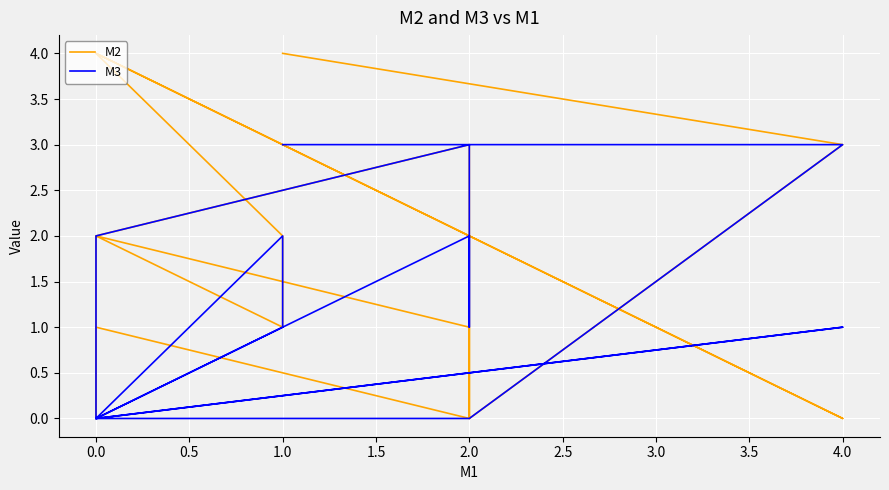

True or false: M3 has a value of 4 at 2.0.

False